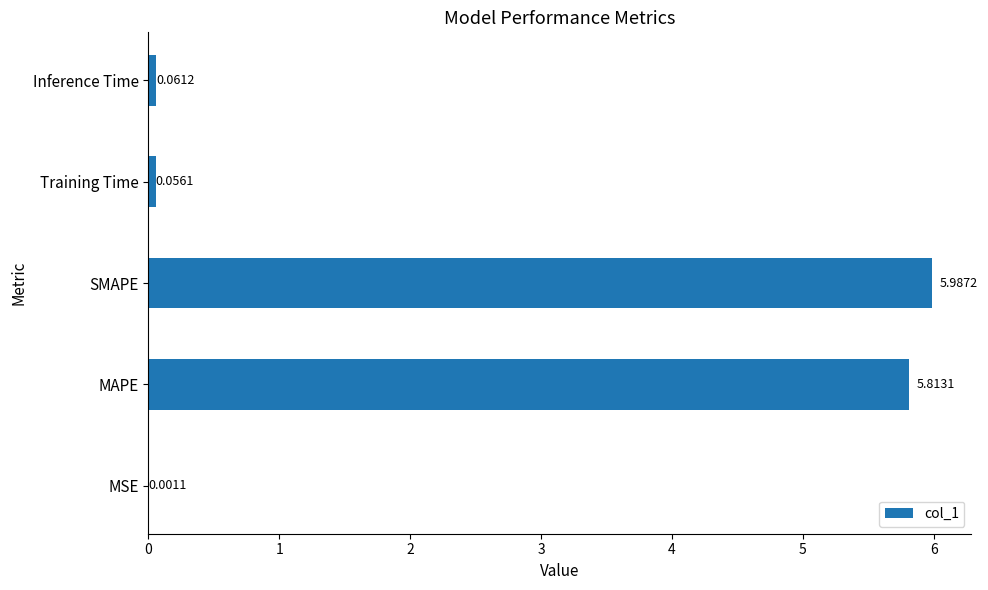

Where is the data nearest to the value 2?

Inference Time